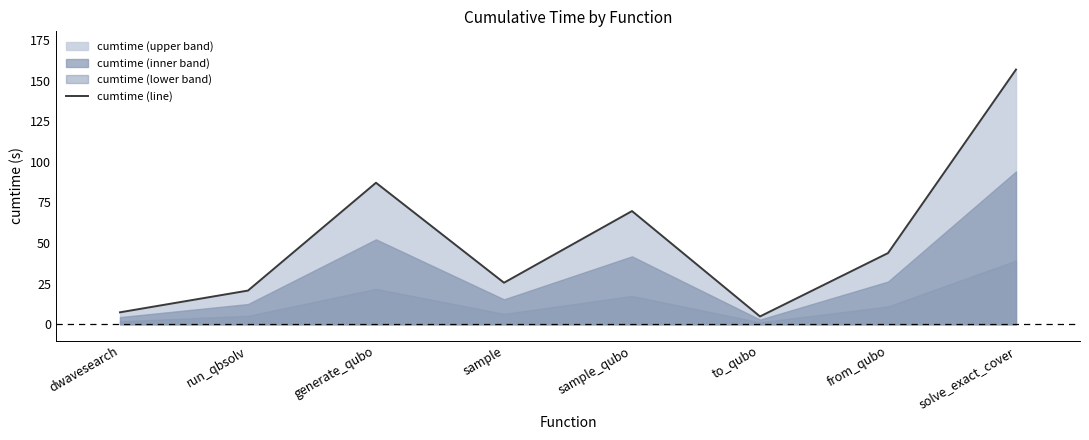

What is the sum of the values at sample_qubo and to_qubo?

74.5